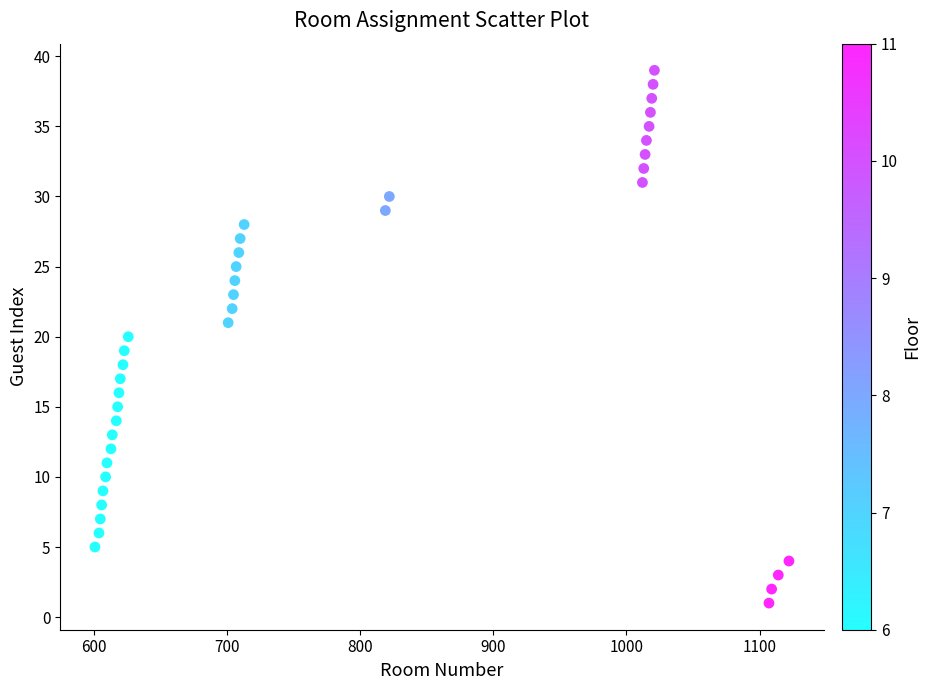

What is the range of Y values (max minus min)?

38